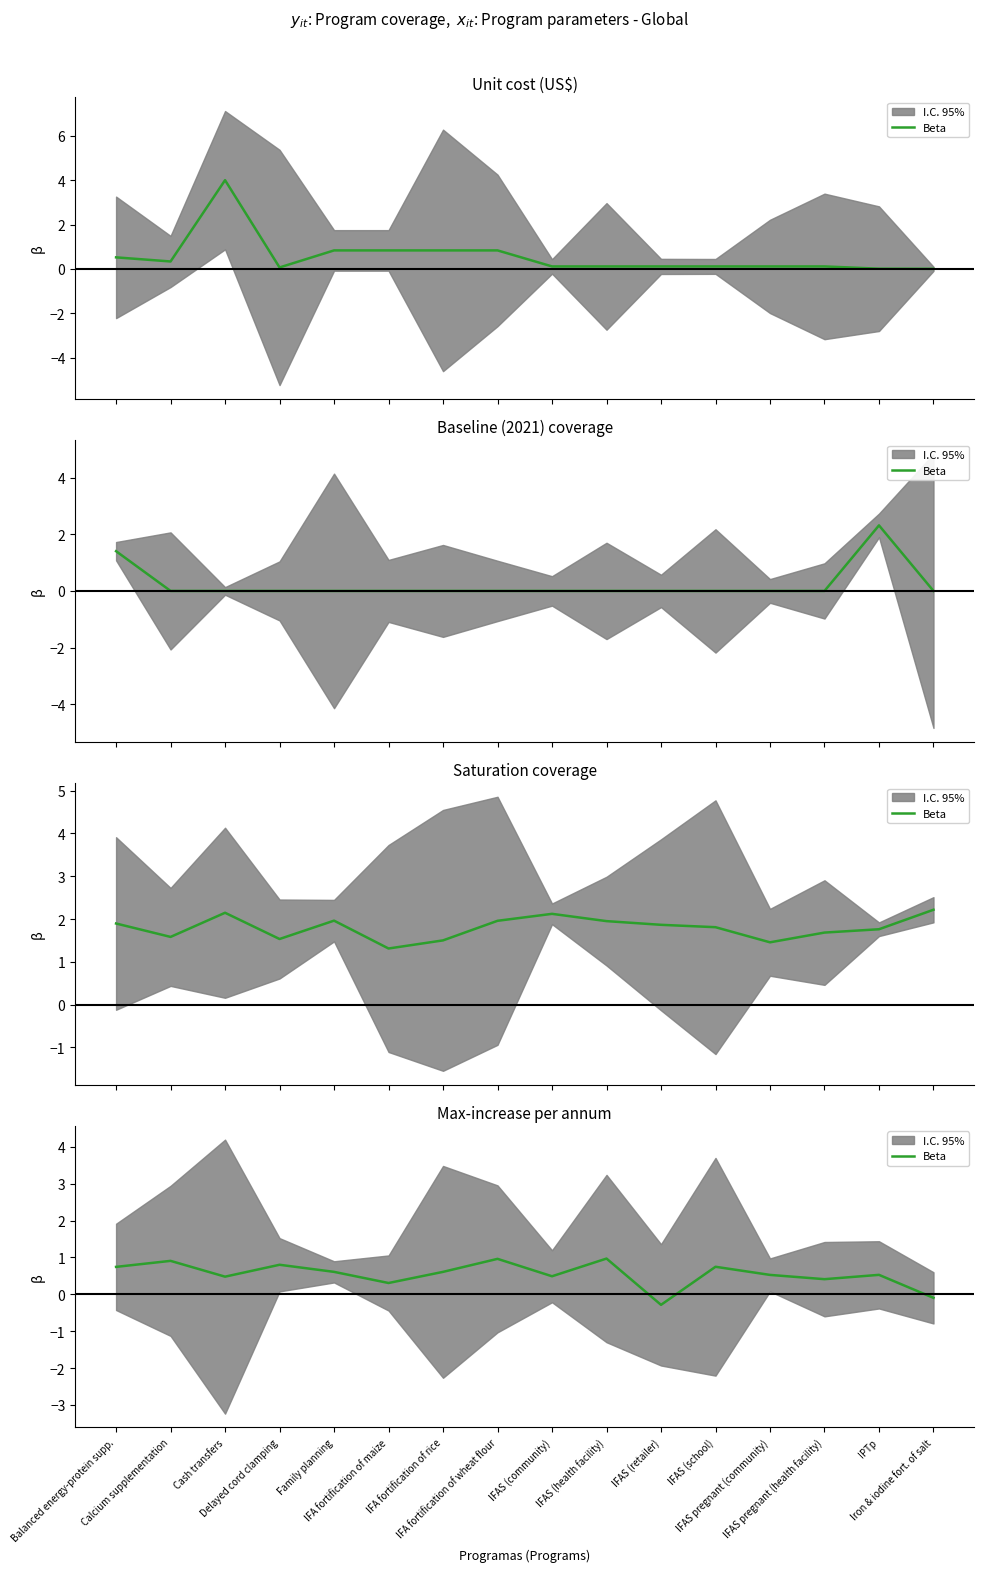

What position from the left is IFA fortification of wheat flour?

8